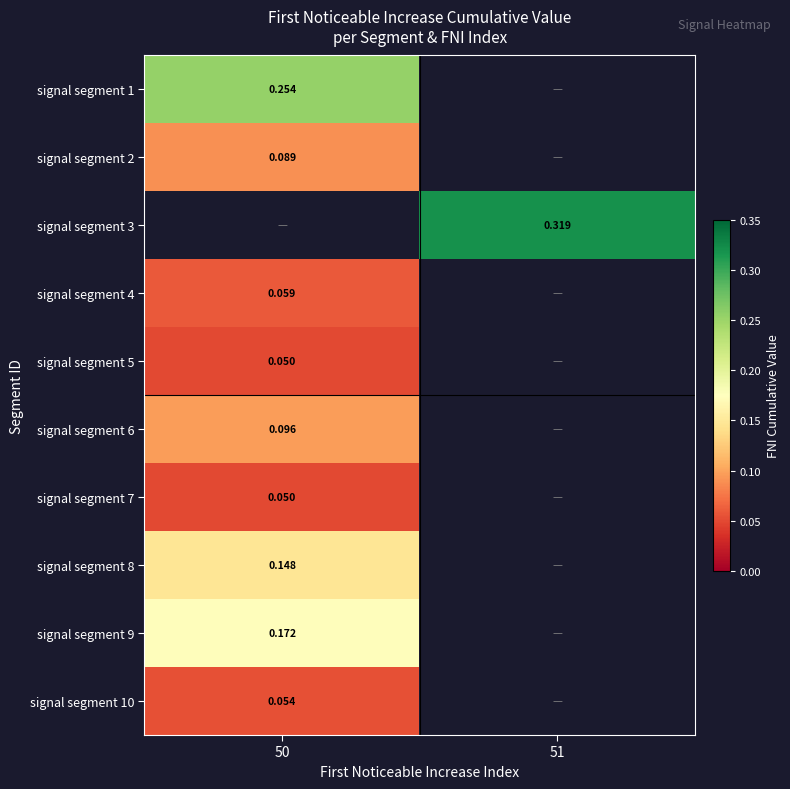

How many positive values does the signal segment 2 series have?

1